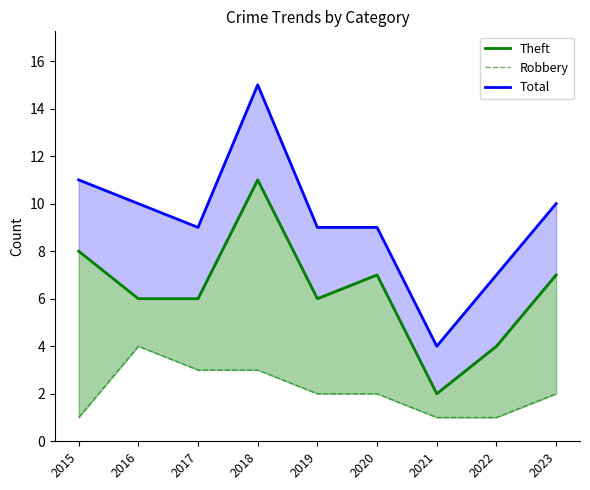

Which has a higher value, 2017 or 2020?

2020